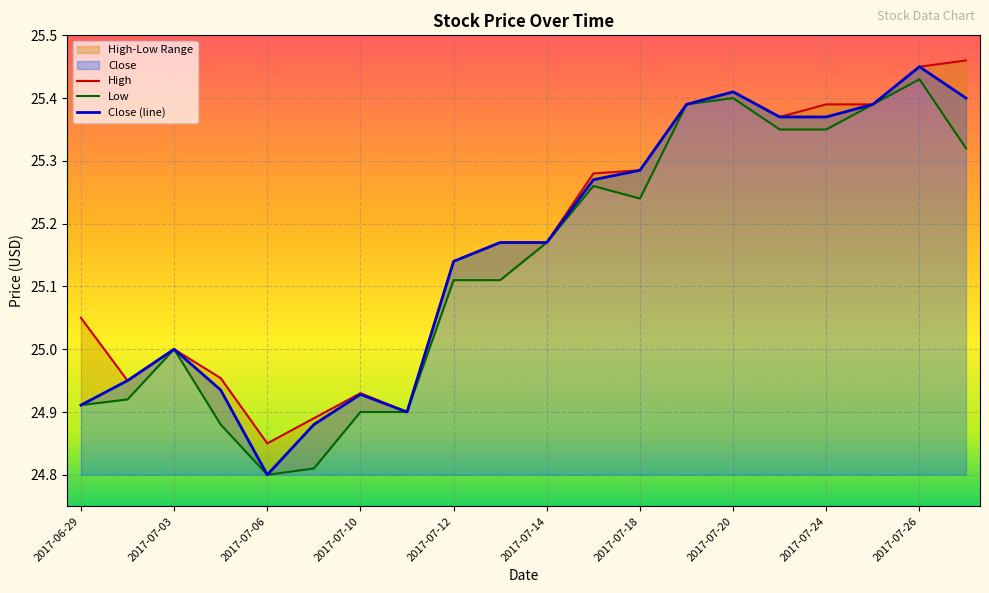

Reading right to left, what are all the values shown in this chart?

High: 2017-07-27=25.5	2017-07-26=25.5	2017-07-25=25.4	2017-07-24=25.4	2017-07-21=25.4	2017-07-20=25.4	2017-07-19=25.4	2017-07-18=25.3	2017-07-17=25.3	2017-07-14=25.2	2017-07-13=25.2	2017-07-12=25.1	2017-07-11=24.9	2017-07-10=24.9	2017-07-07=24.9	2017-07-06=24.9	2017-07-05=25.0	2017-07-03=25.0	2017-06-30=25.0	2017-06-29=25.0
Low: 2017-07-27=25.3	2017-07-26=25.4	2017-07-25=25.4	2017-07-24=25.4	2017-07-21=25.4	2017-07-20=25.4	2017-07-19=25.4	2017-07-18=25.2	2017-07-17=25.3	2017-07-14=25.2	2017-07-13=25.1	2017-07-12=25.1	2017-07-11=24.9	2017-07-10=24.9	2017-07-07=24.8	2017-07-06=24.8	2017-07-05=24.9	2017-07-03=25.0	2017-06-30=24.9	2017-06-29=24.9
Close: 2017-07-27=25.4	2017-07-26=25.5	2017-07-25=25.4	2017-07-24=25.4	2017-07-21=25.4	2017-07-20=25.4	2017-07-19=25.4	2017-07-18=25.3	2017-07-17=25.3	2017-07-14=25.2	2017-07-13=25.2	2017-07-12=25.1	2017-07-11=24.9	2017-07-10=24.9	2017-07-07=24.9	2017-07-06=24.8	2017-07-05=24.9	2017-07-03=25.0	2017-06-30=25.0	2017-06-29=24.9